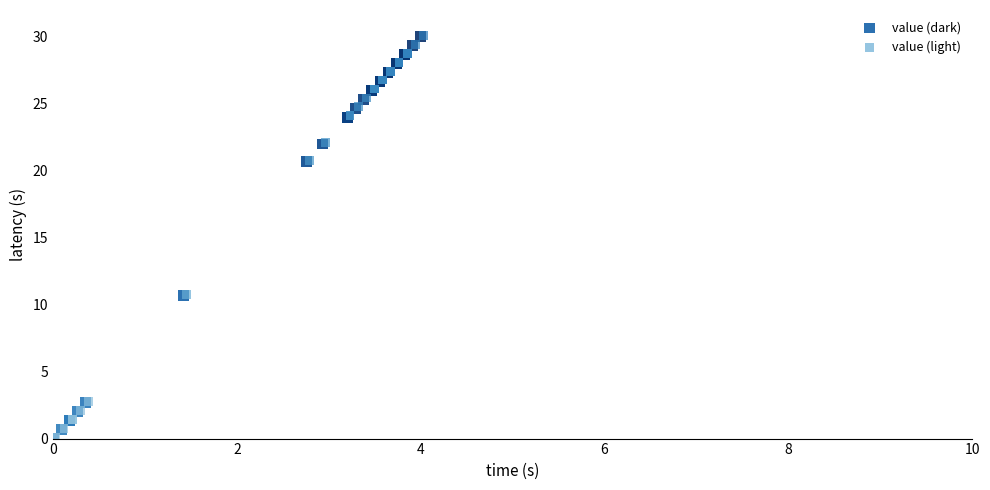

What are all the series names shown in the legend?

value (dark), value (light)